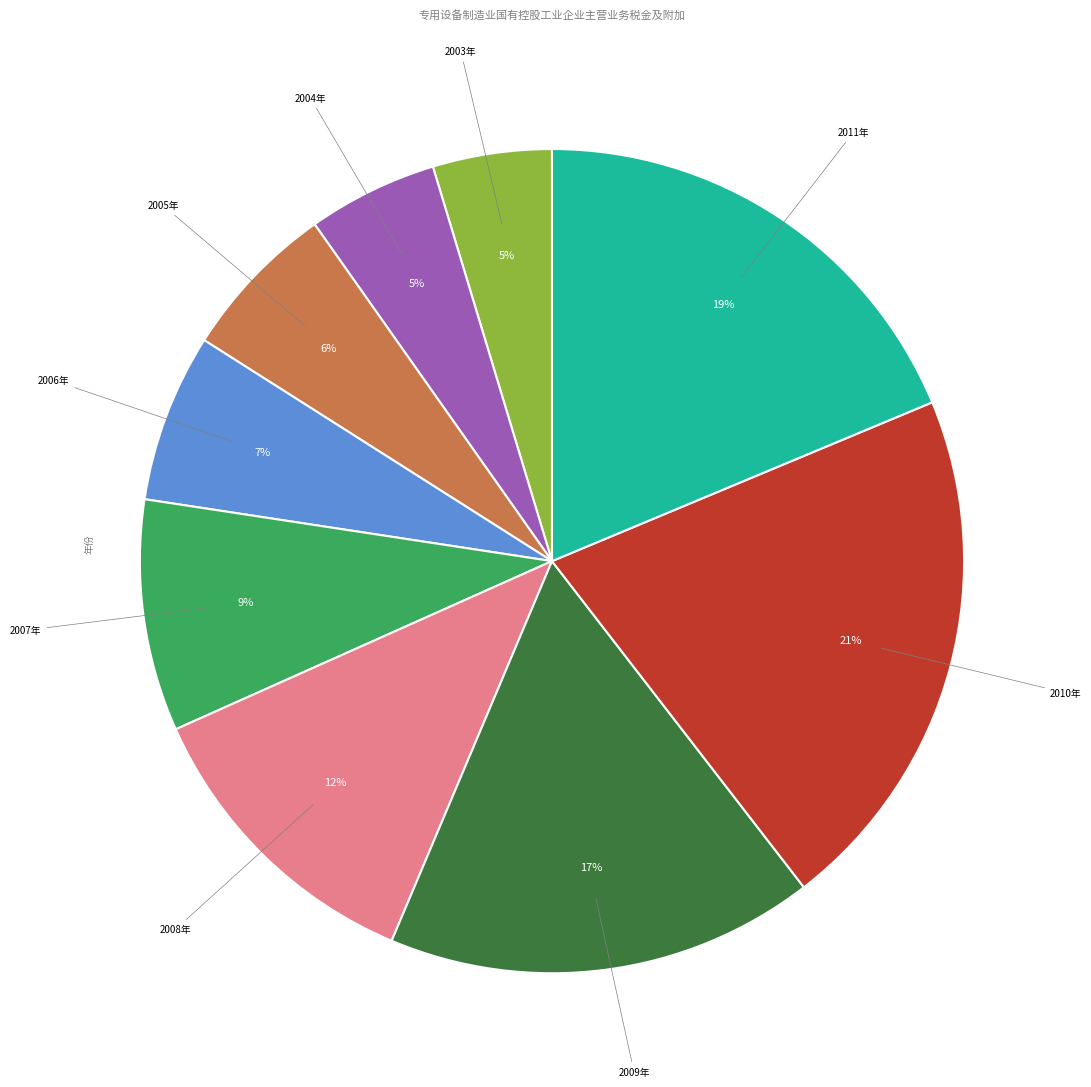

Is there a majority slice in this chart?

No